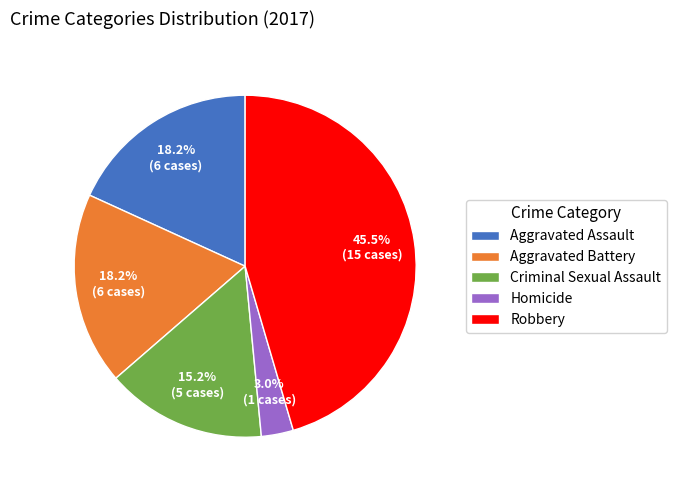

To the nearest percent, what is the difference between the largest and smallest slice percentages?

42%